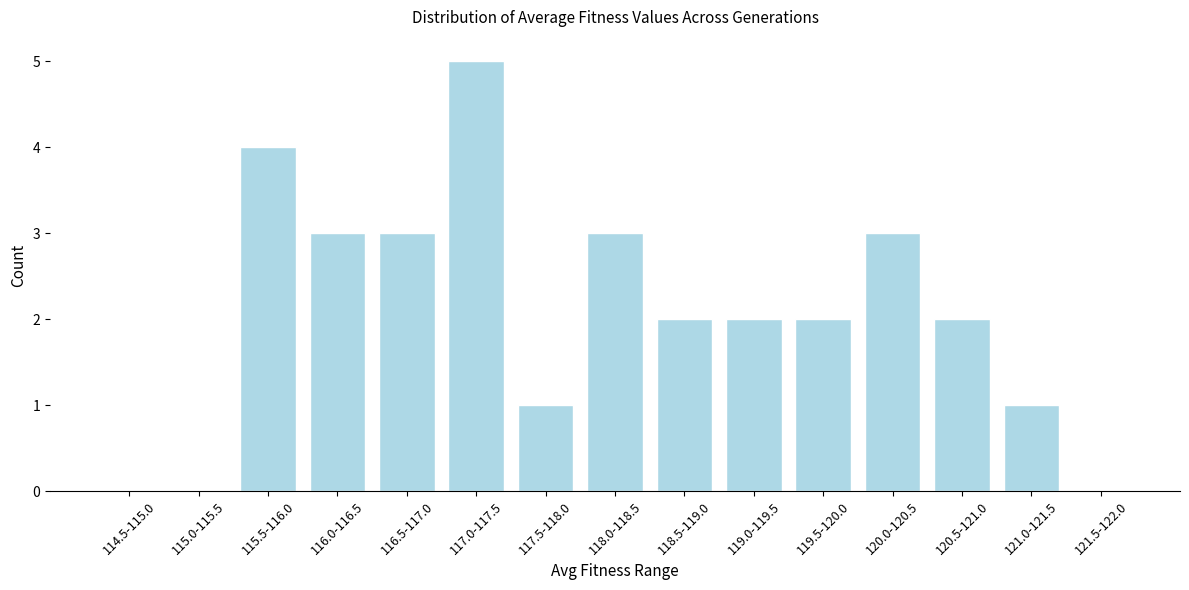

Reading left to right, what are all the values shown in this chart?

114.5-115.0=0	115.0-115.5=0	115.5-116.0=4	116.0-116.5=3	116.5-117.0=3	117.0-117.5=5	117.5-118.0=1	118.0-118.5=3	118.5-119.0=2	119.0-119.5=2	119.5-120.0=2	120.0-120.5=3	120.5-121.0=2	121.0-121.5=1	121.5-122.0=0